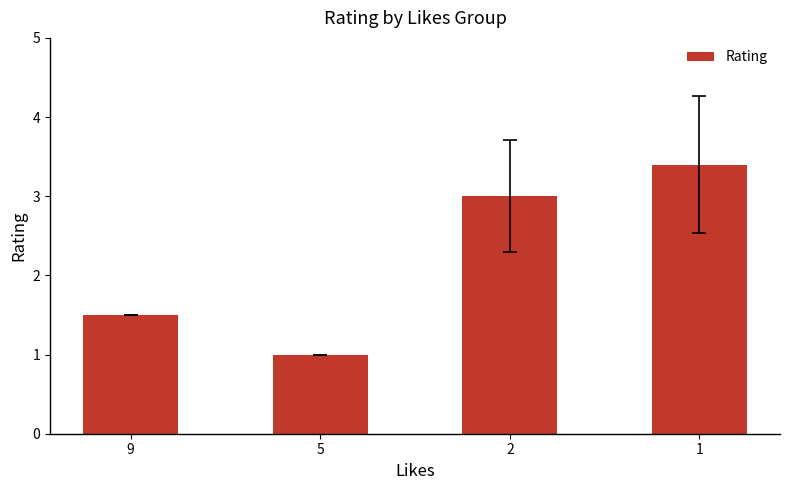

Reading left to right, extract all data points from this chart.

9=1.5	5=1.0	2=3.0	1=3.4